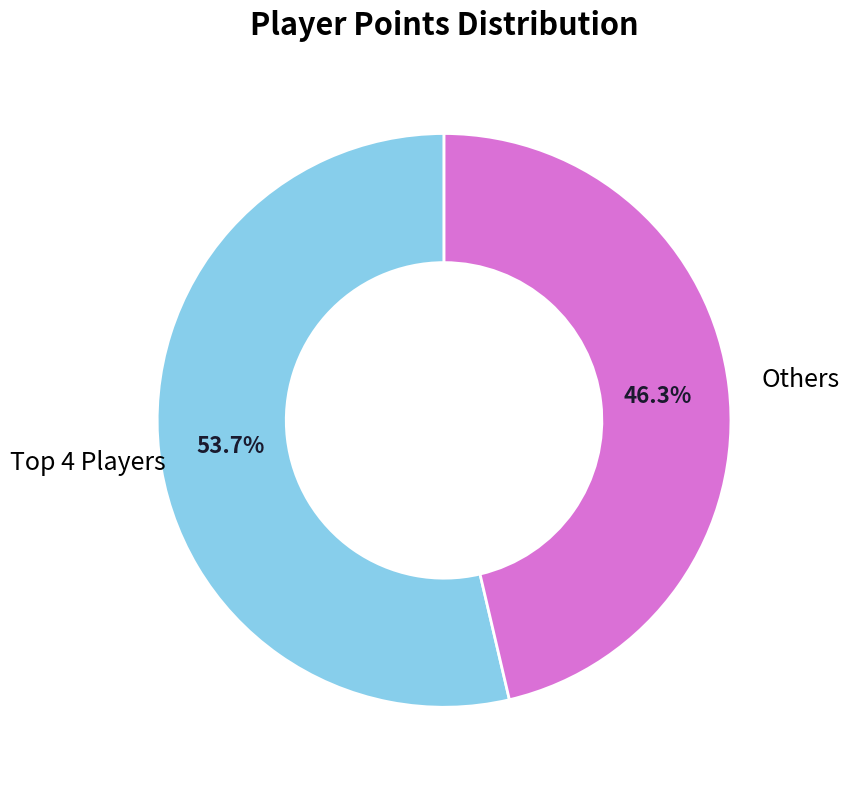

Is there any slice that represents more than half of the pie?

Yes